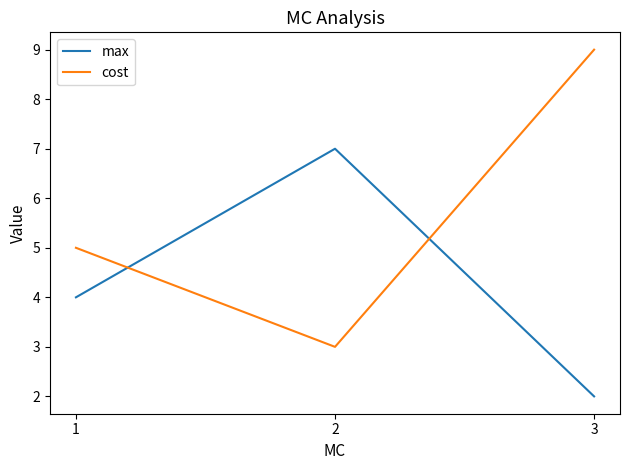

What is the sum of the cost values at 1 and 3?

14